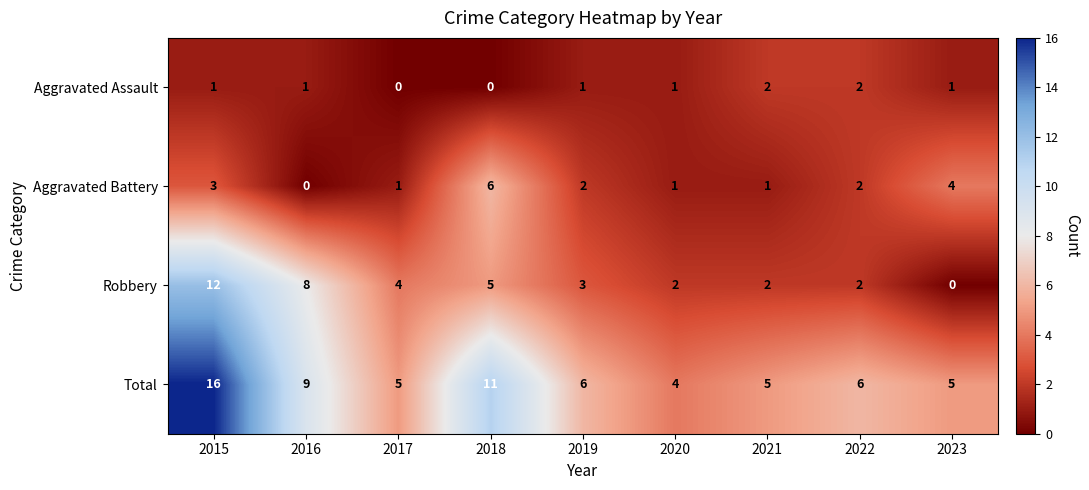

List the series in order of their peak value, highest first.

Total, Robbery, Aggravated Battery, Aggravated Assault